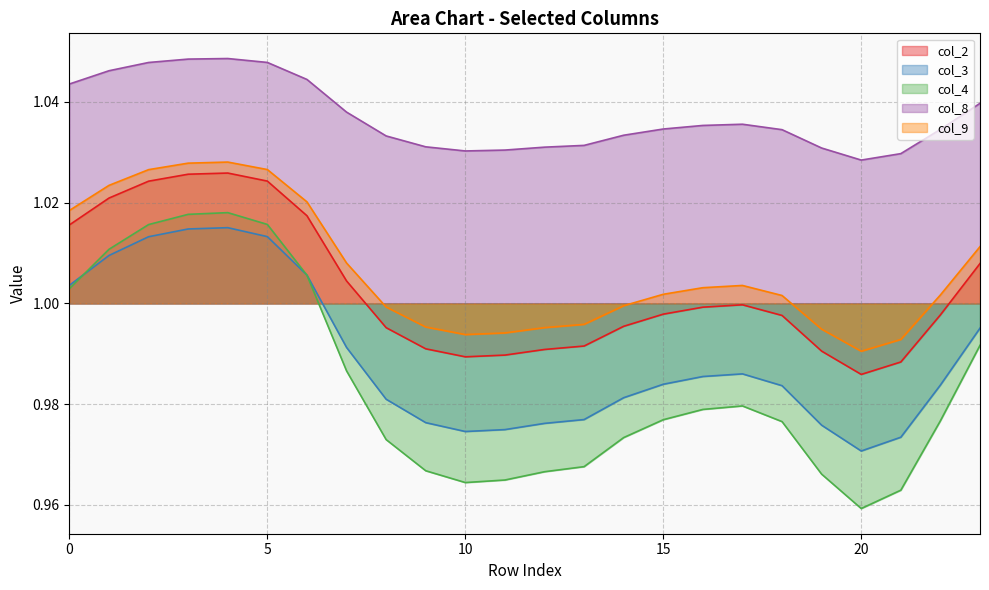

What is the lowest value of the col_3 series?

1.0